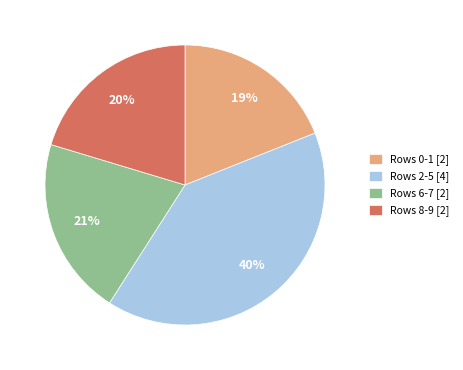

Which slice is the smallest?

Rows 0-1 [2]